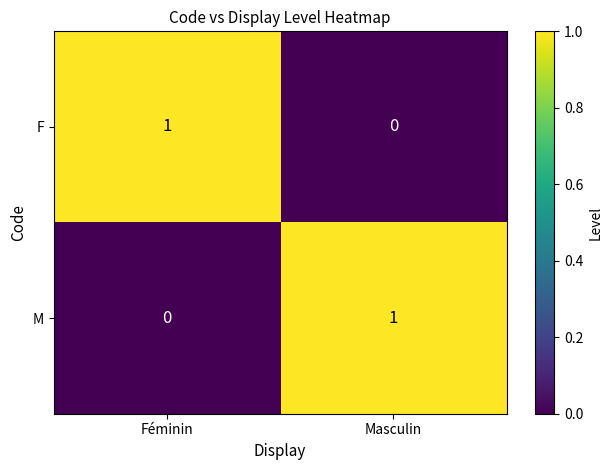

The M series shows 2 at Masculin. True or false?

False